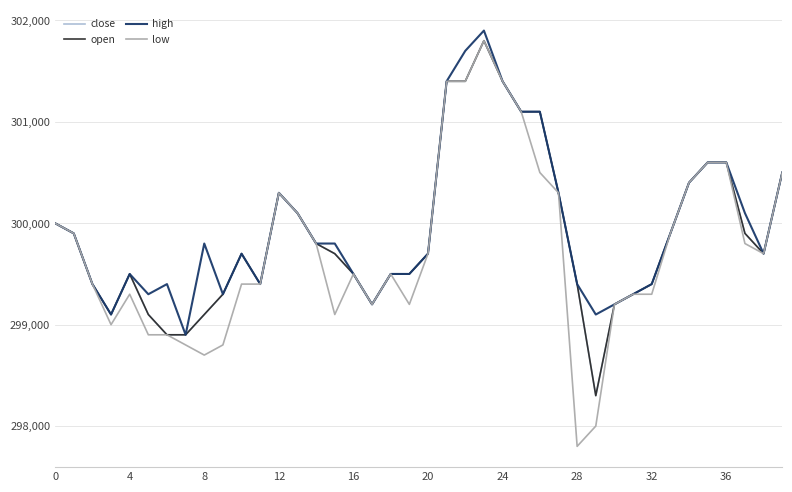

Which series has the largest total across all categories?

high